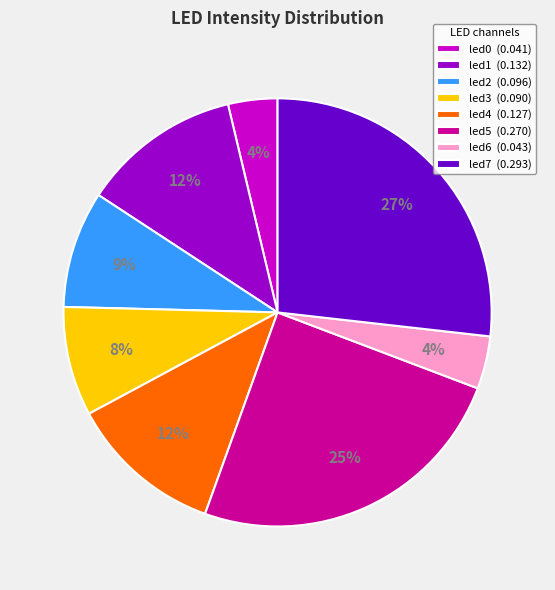

Count the number of slices in the pie.

8